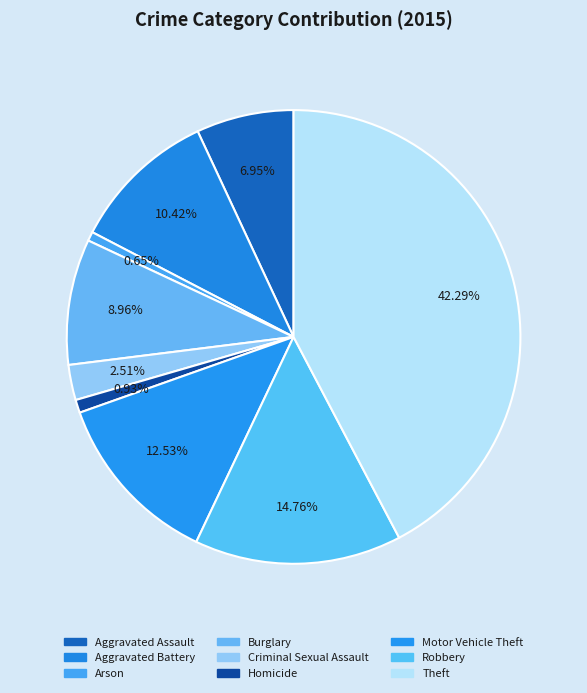

Is the sum of Burglary and Aggravated Assault greater than half?

No